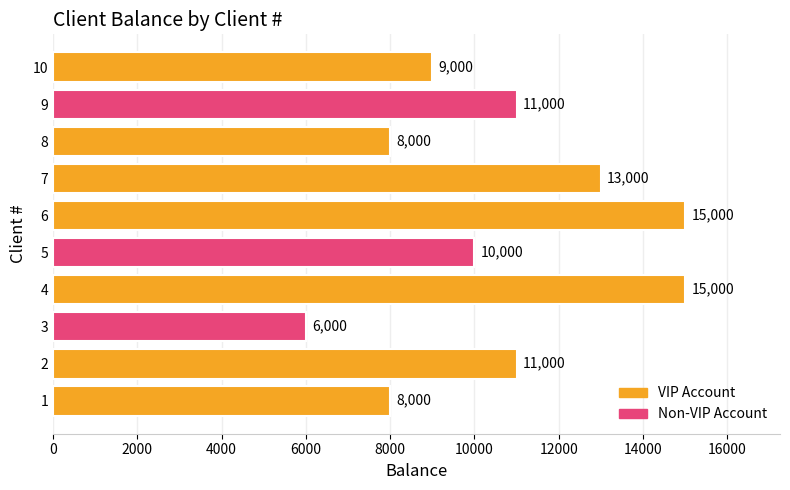

What is the difference between the maximum and minimum values?

9000